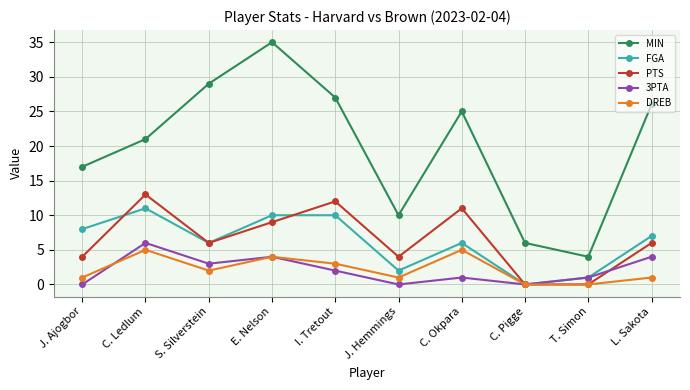

Reading left to right, transcribe all the data shown in this chart.

MIN: 17	21	29	35	27	10	25	6	4	26
FGA: 8	11	6	10	10	2	6	0	1	7
PTS: 4	13	6	9	12	4	11	0	0	6
3PTA: 0	6	3	4	2	0	1	0	1	4
DREB: 1	5	2	4	3	1	5	0	0	1